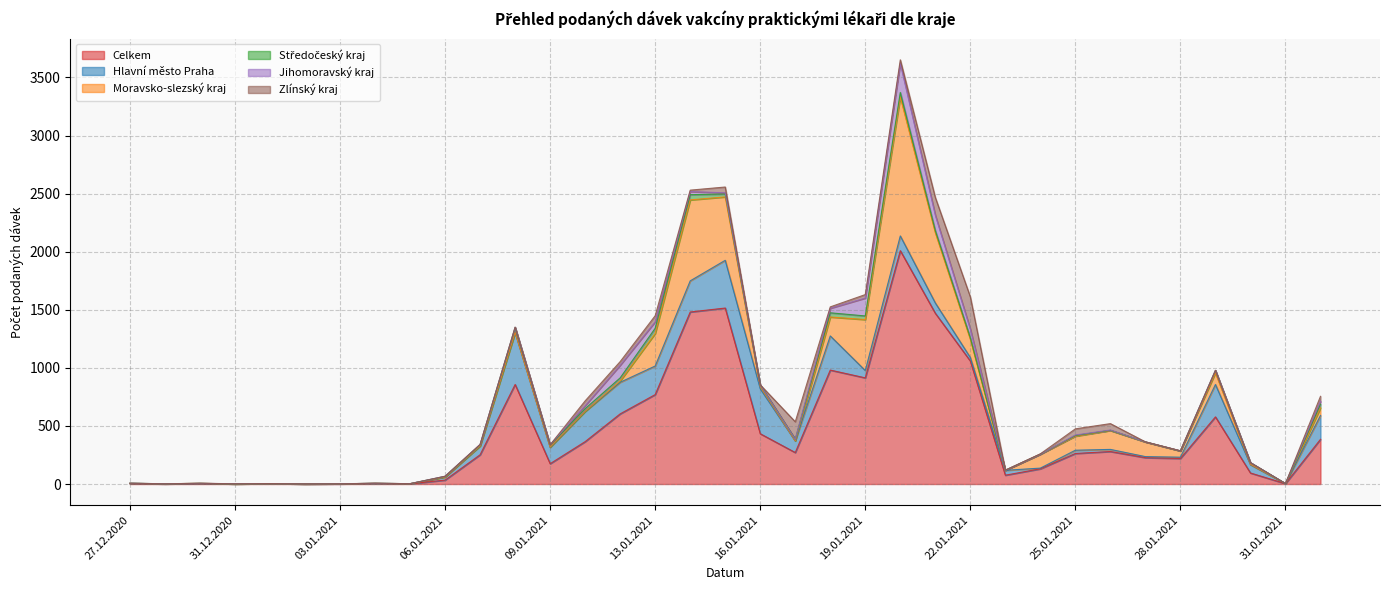

What is the average value of the Celkem series?

442